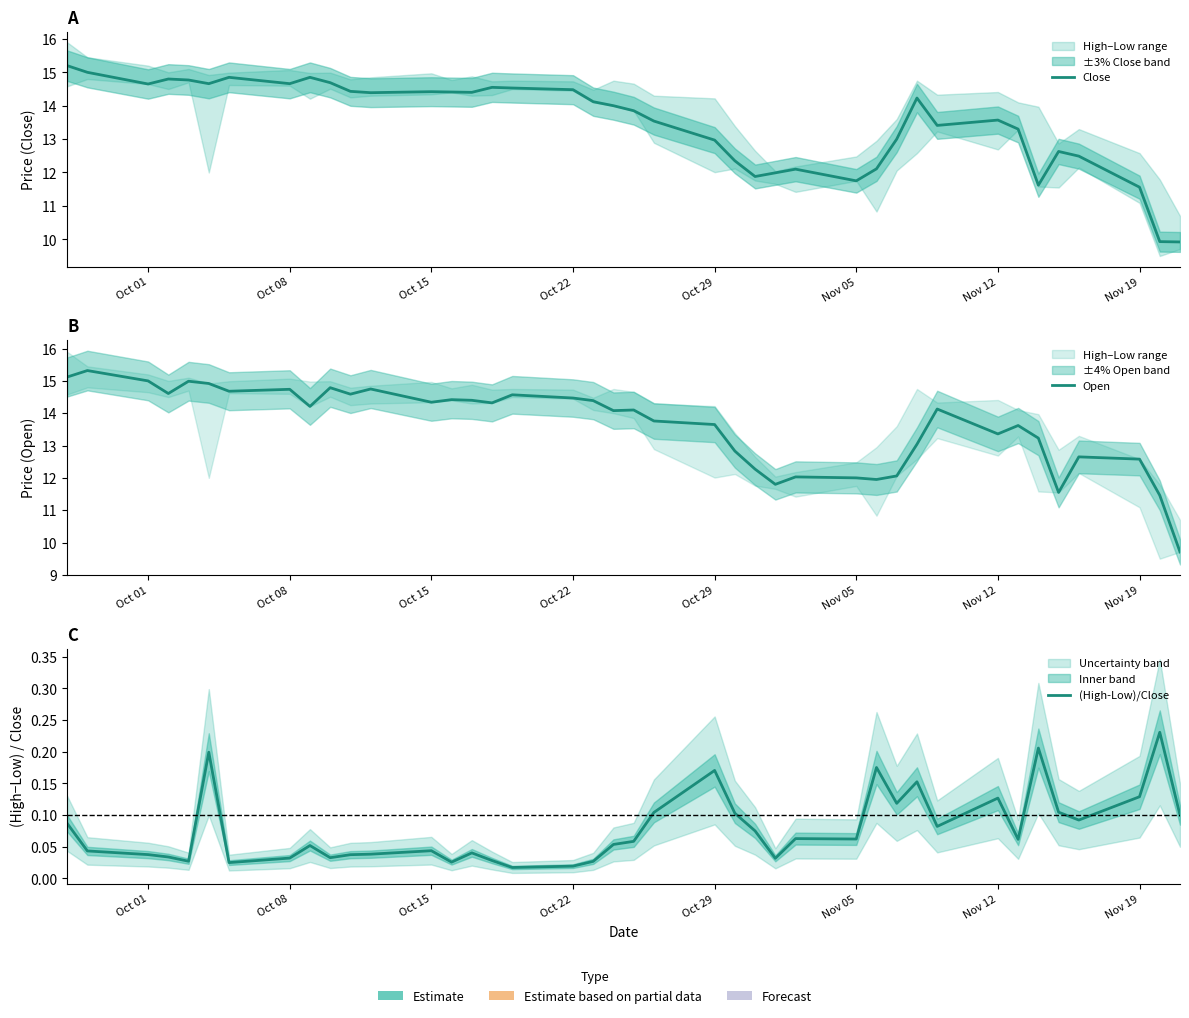

Is the value of Open at 29 greater than the value of Close at 13?

No